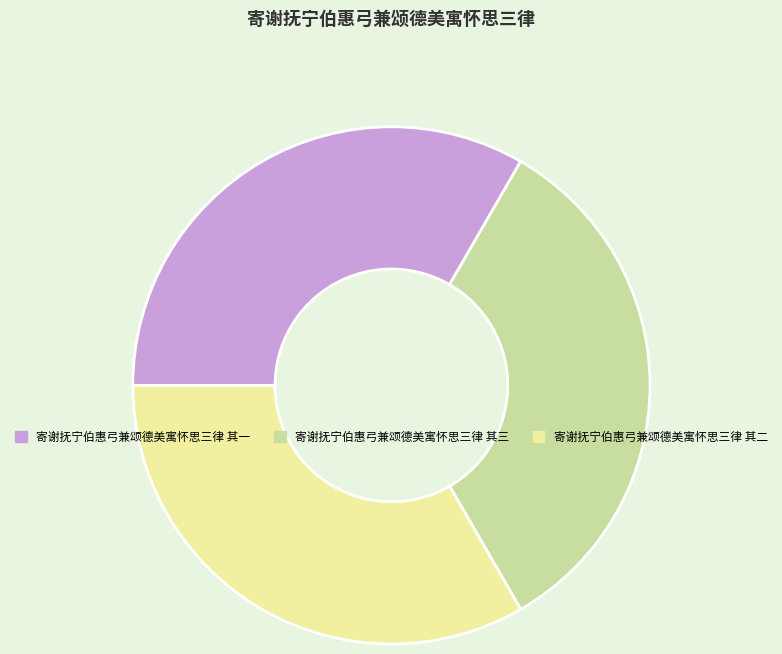

Is there a majority slice in this chart?

No